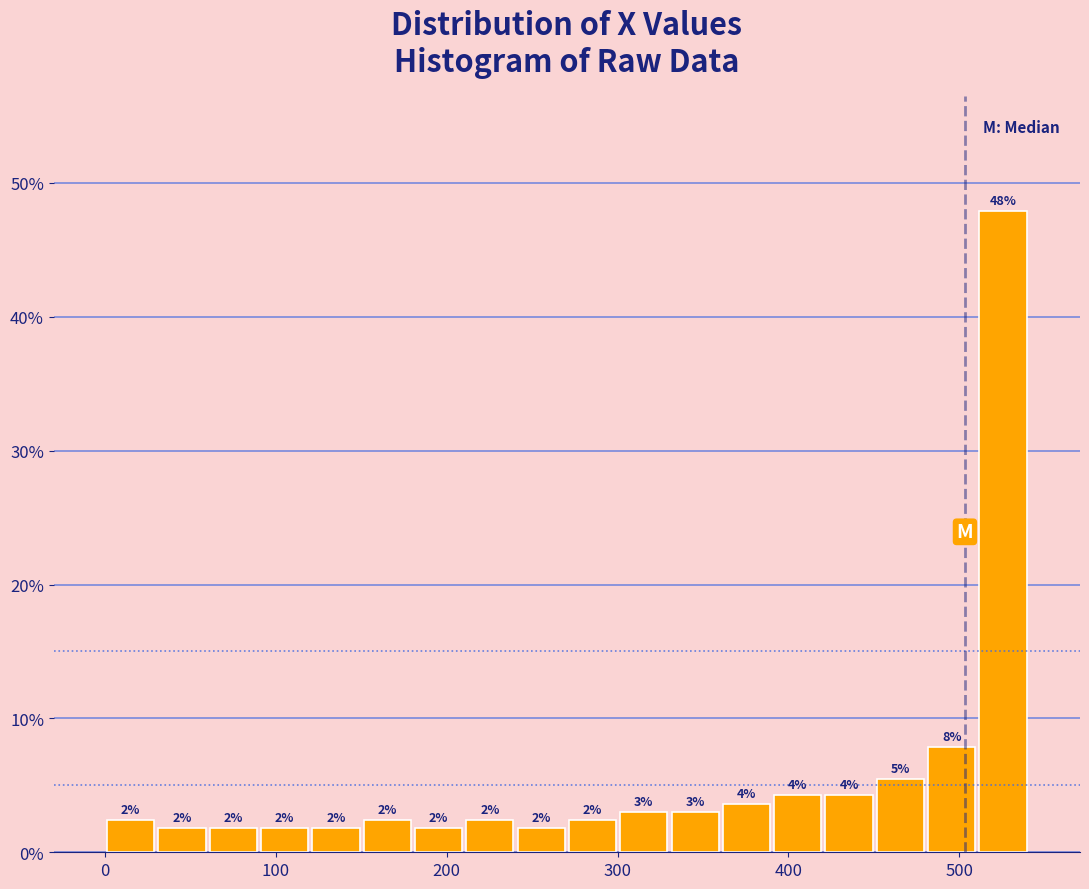

Read against the x-axis, roughly where is the centre of the tallest bar?

530